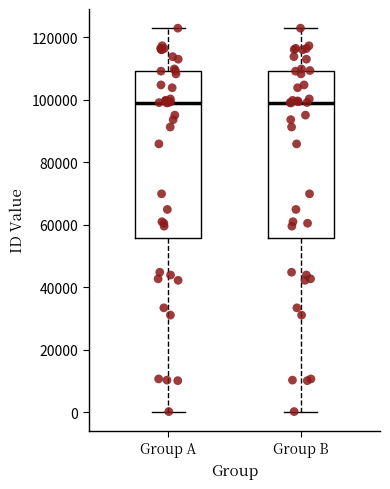

Reading left to right, transcribe this box plot: for each box, give where its median line is, the range the box spans, and where its two whiskers end, as read against the y-axis. The values are not printed on the chart, so give them approximately, as read against the axis.

Group A: median 98000, box 56000 to 110000, whiskers 0 to 122000
Group B: median 98000, box 56000 to 110000, whiskers 0 to 122000